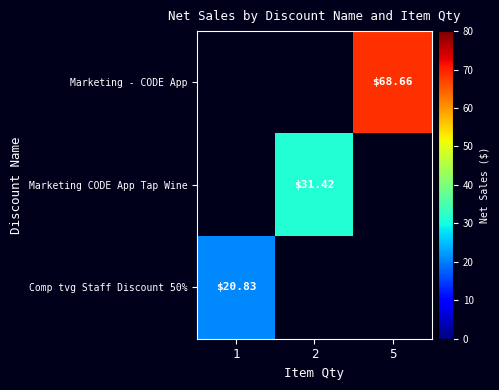

Rank the series by their average value, from highest to lowest.

Marketing - CODE App, Marketing CODE App Tap Wine, Comp tvg Staff Discount 50%